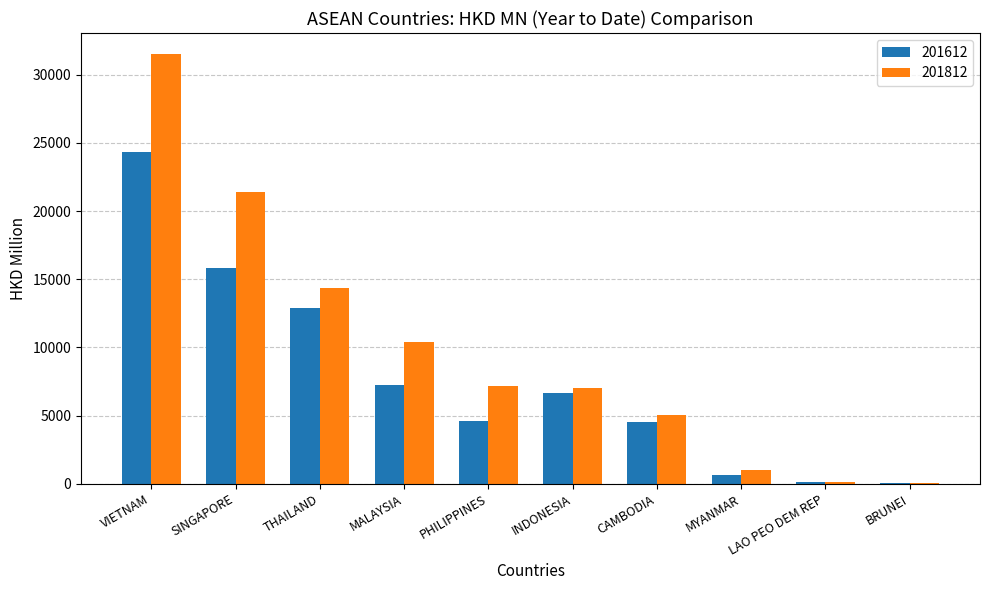

What is the sum of the 201812 values at SINGAPORE and CAMBODIA?

26416.2